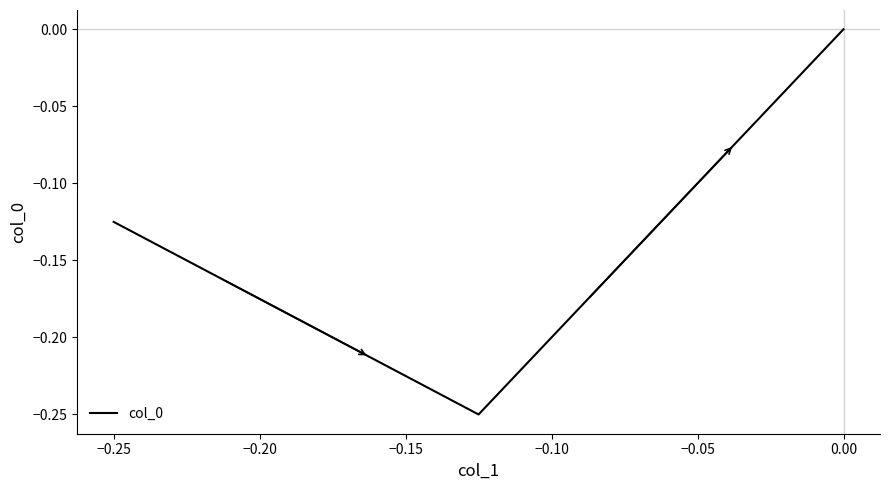

What is the sum of all values?

-0.4